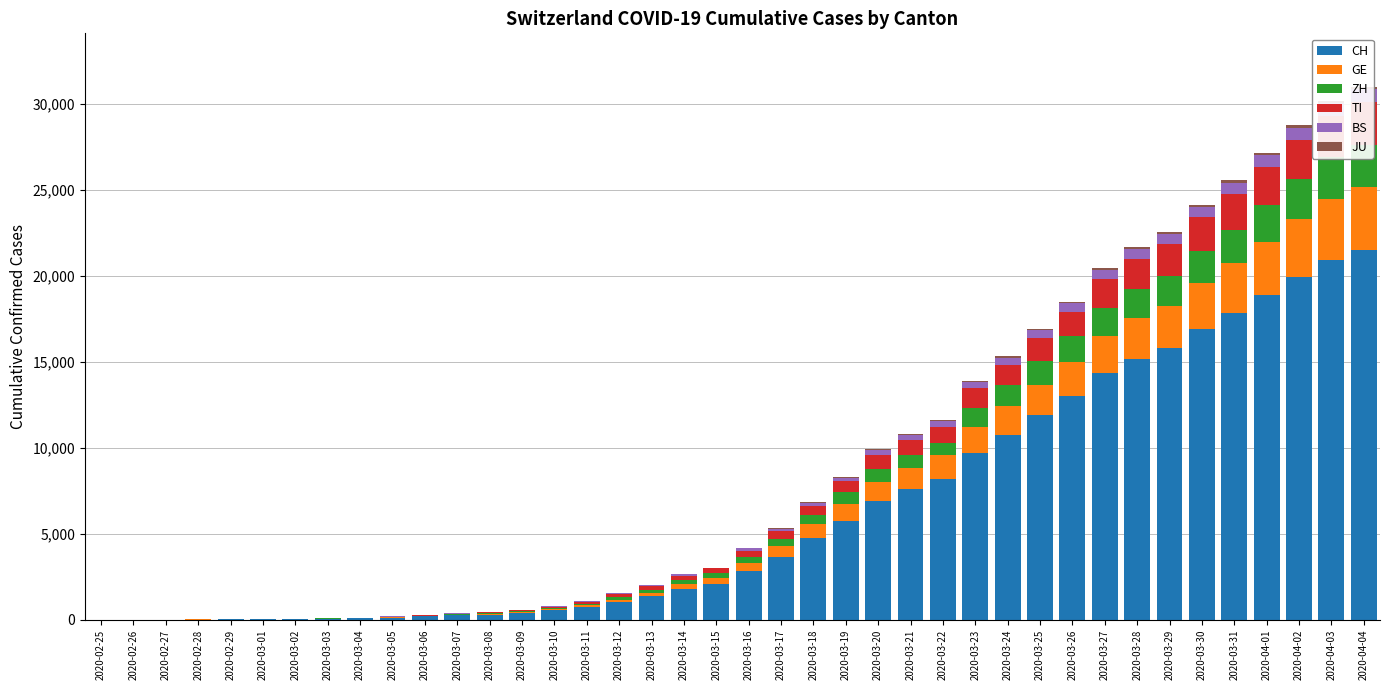

Reading right to left, what are all the values shown in this chart?

CH: 2020-04-04=21469	2020-04-03=20899	2020-04-02=19933	2020-04-01=18867	2020-03-31=17800	2020-03-30=16883	2020-03-29=15767	2020-03-28=15169	2020-03-27=14337	2020-03-26=13004	2020-03-25=11890	2020-03-24=10766	2020-03-23=9679	2020-03-22=8172	2020-03-21=7598	2020-03-20=6923	2020-03-19=5764	2020-03-18=4767	2020-03-17=3651	2020-03-16=2817	2020-03-15=2052	2020-03-14=1768	2020-03-13=1373	2020-03-12=1045	2020-03-11=748	2020-03-10=541	2020-03-09=390	2020-03-08=303	2020-03-07=251	2020-03-06=193	2020-03-05=125	2020-03-04=83	2020-03-03=60	2020-03-02=41	2020-03-01=30	2020-02-29=22	2020-02-28=13	2020-02-27=6	2020-02-26=2	2020-02-25=0
GE: 2020-04-04=3685	2020-04-03=3553	2020-04-02=3354	2020-04-01=3094	2020-03-31=2914	2020-03-30=2682	2020-03-29=2472	2020-03-28=2365	2020-03-27=2169	2020-03-26=1981	2020-03-25=1755	2020-03-24=1632	2020-03-23=1532	2020-03-22=1383	2020-03-21=1241	2020-03-20=1110	2020-03-19=967	2020-03-18=778	2020-03-17=633	2020-03-16=497	2020-03-15=403	2020-03-14=310	2020-03-13=197	2020-03-12=123	2020-03-11=91	2020-03-10=75	2020-03-09=50	2020-03-08=40	2020-03-07=32	2020-03-06=21	2020-03-05=17	2020-03-04=14	2020-03-03=14	2020-03-02=11	2020-03-01=10	2020-02-29=7	2020-02-28=4	2020-02-27=1	2020-02-26=1	2020-02-25=0
ZH: 2020-04-04=2466	2020-04-03=2433	2020-04-02=2305	2020-04-01=2141	2020-03-31=1952	2020-03-30=1861	2020-03-29=1735	2020-03-28=1703	2020-03-27=1629	2020-03-26=1502	2020-03-25=1370	2020-03-24=1223	2020-03-23=1075	2020-03-22=711	2020-03-21=711	2020-03-20=711	2020-03-19=679	2020-03-18=568	2020-03-17=429	2020-03-16=326	2020-03-15=250	2020-03-14=218	2020-03-13=163	2020-03-12=140	2020-03-11=101	2020-03-10=62	2020-03-09=49	2020-03-08=40	2020-03-07=34	2020-03-06=29	2020-03-05=23	2020-03-04=15	2020-03-03=13	2020-03-02=10	2020-03-01=7	2020-02-29=6	2020-02-28=2	2020-02-27=2	2020-02-26=0	2020-02-25=0
TI: 2020-04-04=2442	2020-04-03=2377	2020-04-02=2271	2020-04-01=2195	2020-03-31=2091	2020-03-30=1962	2020-03-29=1837	2020-03-28=1727	2020-03-27=1688	2020-03-26=1401	2020-03-25=1354	2020-03-24=1209	2020-03-23=1162	2020-03-22=945	2020-03-21=916	2020-03-20=849	2020-03-19=638	2020-03-18=511	2020-03-17=426	2020-03-16=368	2020-03-15=293	2020-03-14=265	2020-03-13=206	2020-03-12=163	2020-03-11=108	2020-03-10=75	2020-03-09=61	2020-03-08=49	2020-03-07=41	2020-03-06=28	2020-03-05=25	2020-03-04=13	2020-03-03=8	2020-03-02=4	2020-03-01=2	2020-02-29=2	2020-02-28=1	2020-02-27=1	2020-02-26=1	2020-02-25=0
BS: 2020-04-04=767	2020-04-03=754	2020-04-02=714	2020-04-01=687	2020-03-31=653	2020-03-30=617	2020-03-29=605	2020-03-28=569	2020-03-27=530	2020-03-26=501	2020-03-25=462	2020-03-24=410	2020-03-23=374	2020-03-22=356	2020-03-21=297	2020-03-20=270	2020-03-19=220	2020-03-18=181	2020-03-17=164	2020-03-16=143	2020-03-15=0	2020-03-14=100	2020-03-13=92	2020-03-12=73	2020-03-11=49	2020-03-10=33	2020-03-09=28	2020-03-08=24	2020-03-07=21	2020-03-06=15	2020-03-05=8	2020-03-04=3	2020-03-03=3	2020-03-02=1	2020-03-01=1	2020-02-29=1	2020-02-28=1	2020-02-27=1	2020-02-26=0	2020-02-25=0
JU: 2020-04-04=154	2020-04-03=149	2020-04-02=149	2020-04-01=145	2020-03-31=140	2020-03-30=128	2020-03-29=127	2020-03-28=119	2020-03-27=114	2020-03-26=100	2020-03-25=92	2020-03-24=82	2020-03-23=69	2020-03-22=61	2020-03-21=54	2020-03-20=44	2020-03-19=36	2020-03-18=32	2020-03-17=29	2020-03-16=25	2020-03-15=19	2020-03-14=18	2020-03-13=17	2020-03-12=12	2020-03-11=7	2020-03-10=7	2020-03-09=7	2020-03-08=5	2020-03-07=5	2020-03-06=4	2020-03-05=4	2020-03-04=2	2020-03-03=2	2020-03-02=1	2020-03-01=1	2020-02-29=1	2020-02-28=1	2020-02-27=1	2020-02-26=0	2020-02-25=0